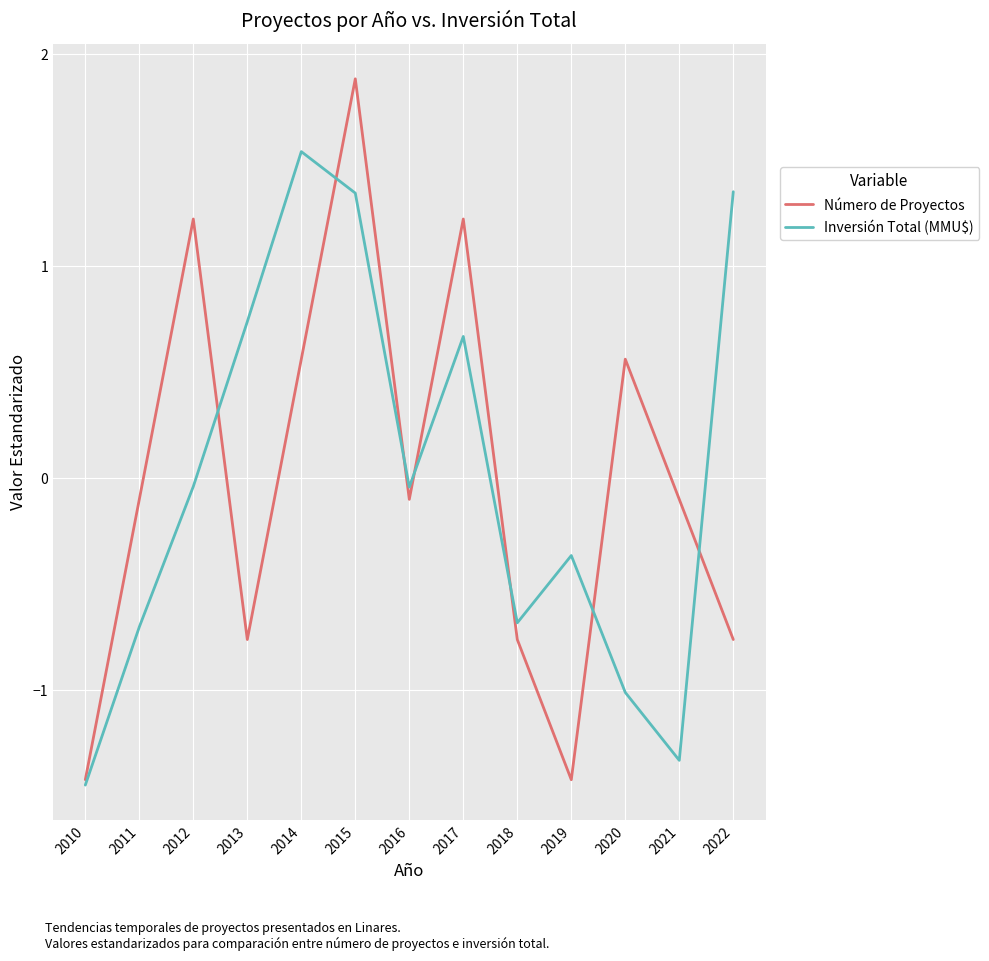

What is the greatest value displayed?

1.9